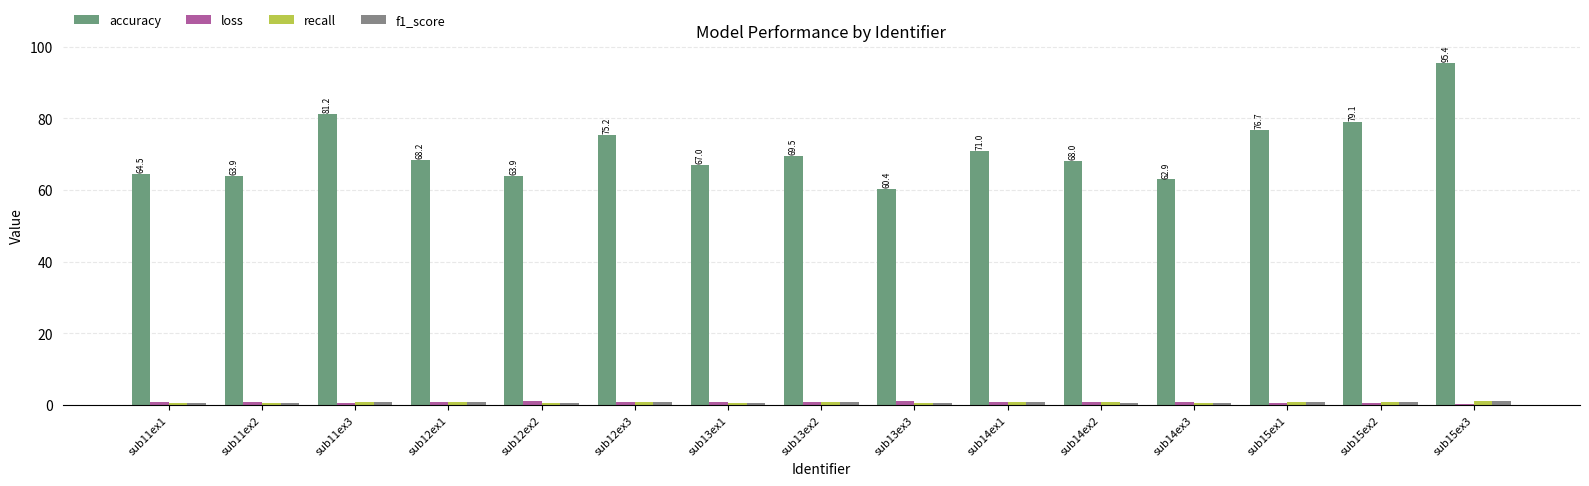

Which has a higher value, sub11ex1 or sub13ex2?

sub13ex2